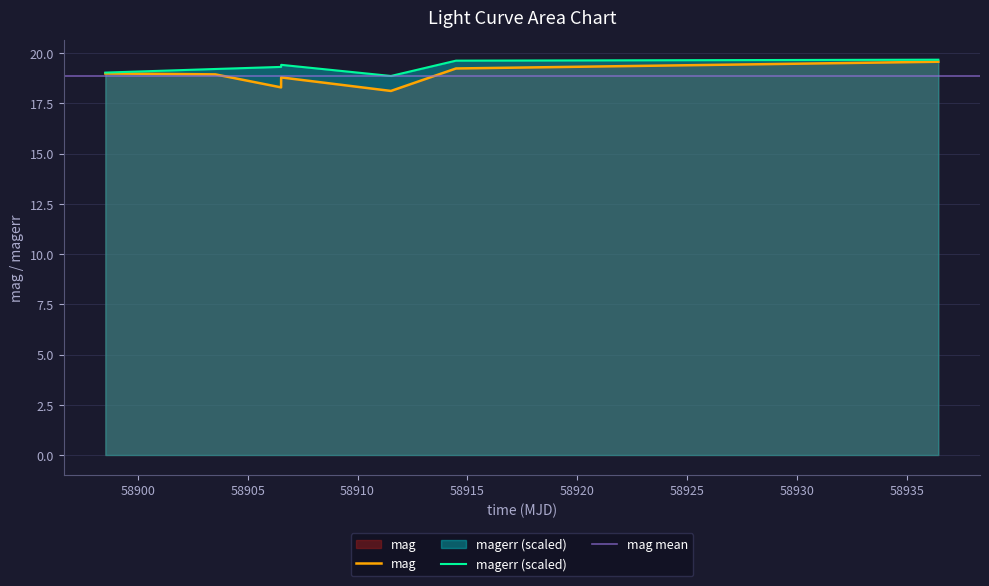

What is the maximum value for mag?

19.6